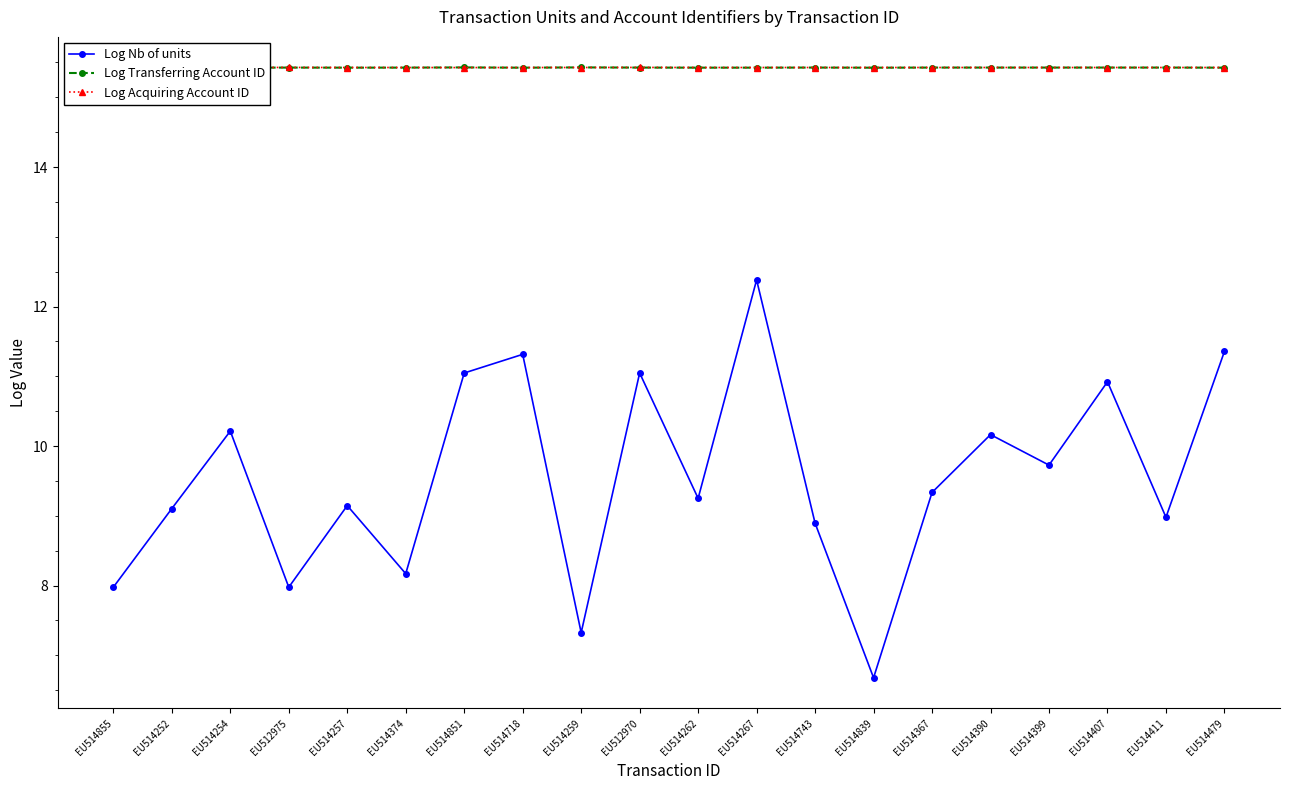

Reading left to right, what are all the values shown in this chart?

Log Nb of units: 8.0	9.1	10.2	8.0	9.1	8.2	11.0	11.3	7.3	11.0	9.3	12.4	8.9	6.7	9.3	10.2	9.7	10.9	9.0	11.4
Log Transferring Account ID: 15.4	15.4	15.4	15.4	15.4	15.4	15.4	15.4	15.4	15.4	15.4	15.4	15.4	15.4	15.4	15.4	15.4	15.4	15.4	15.4
Log Acquiring Account ID: 15.4	15.4	15.4	15.4	15.4	15.4	15.4	15.4	15.4	15.4	15.4	15.4	15.4	15.4	15.4	15.4	15.4	15.4	15.4	15.4